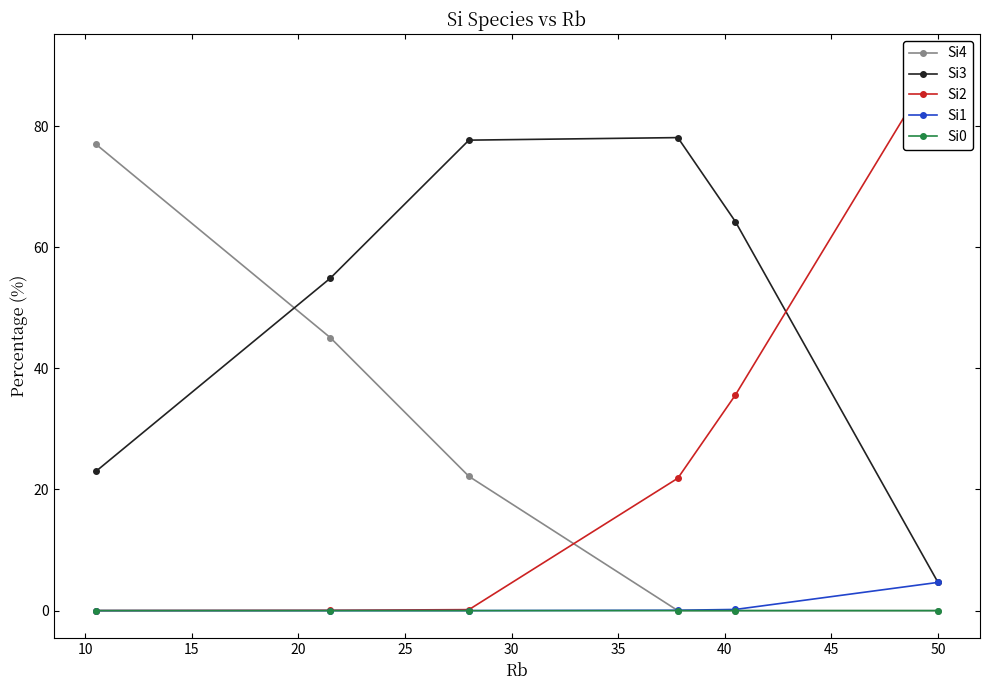

What is the maximum value for Si1?

4.7